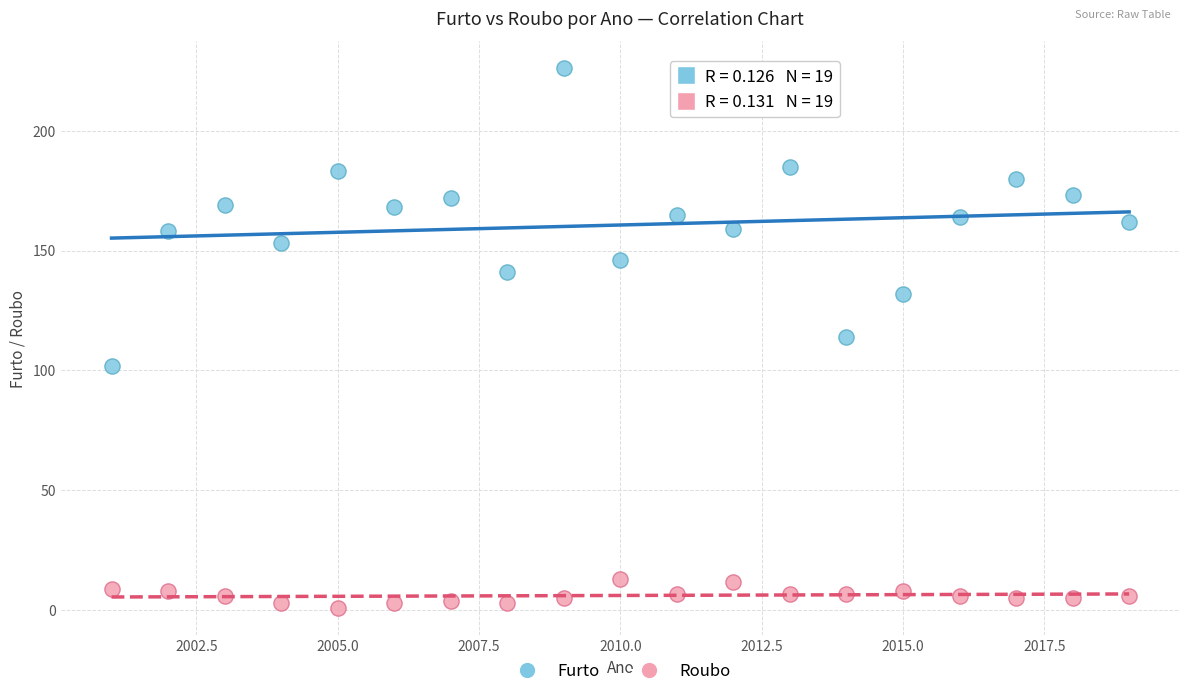

Across all data points, what is the range of Y values (max minus min)?

225